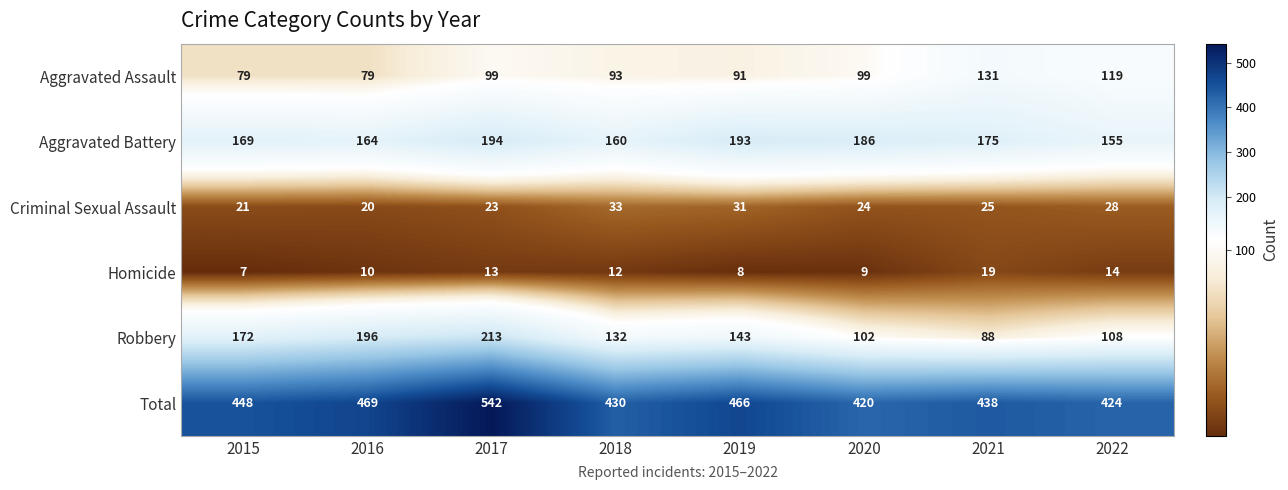

What is the total value across all series at 2020?

840